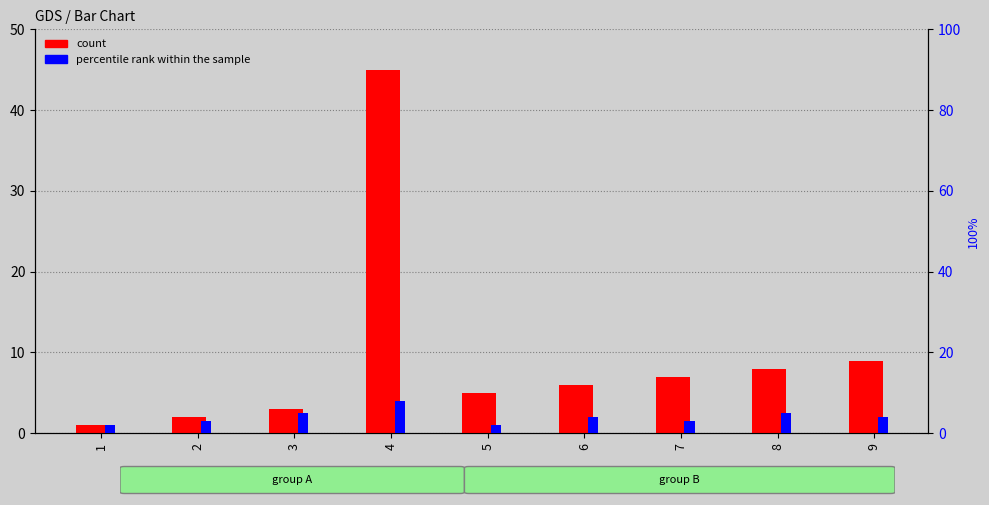

What is the maximum value shown in the chart?

45